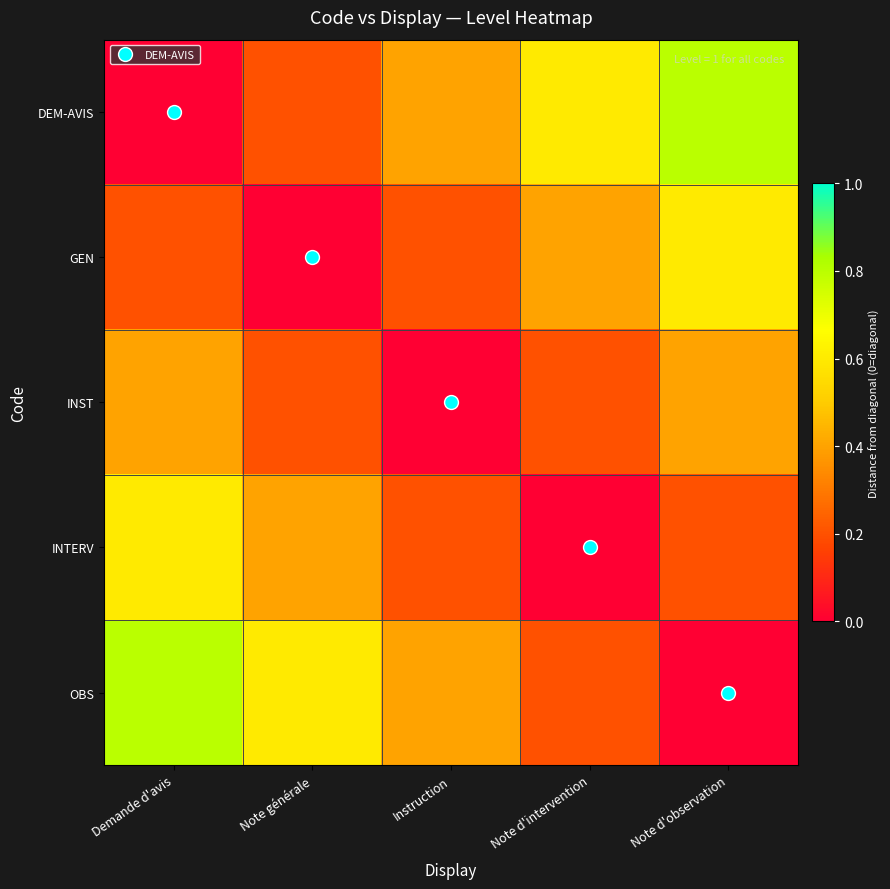

At how many categories does at least one series exceed 0?

5